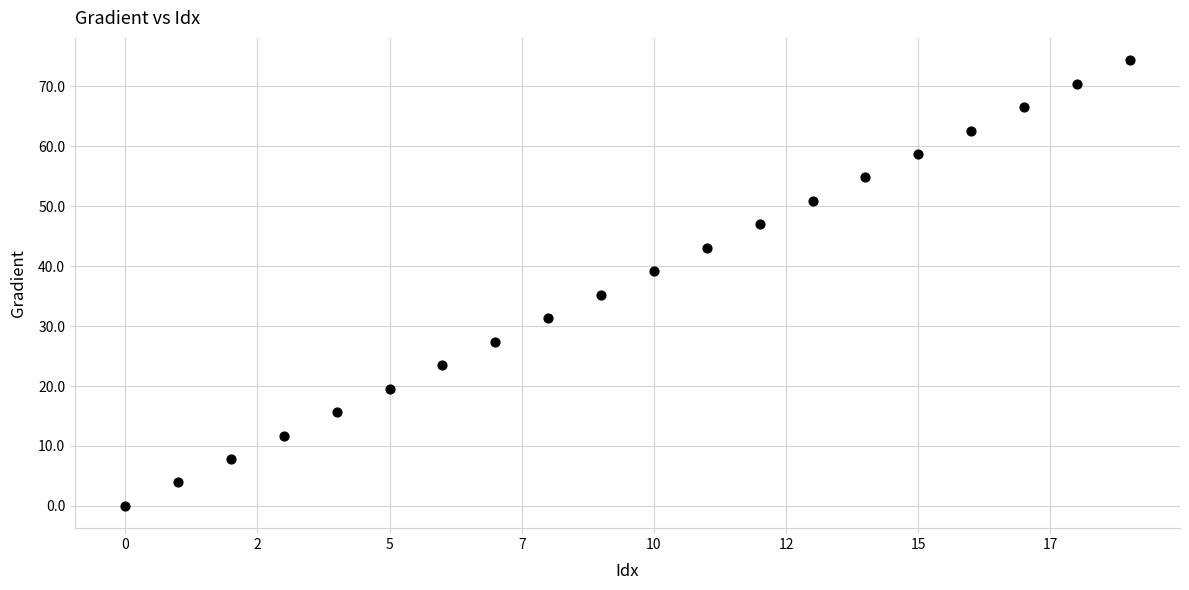

What is the range of Y values (max minus min)?

74.4